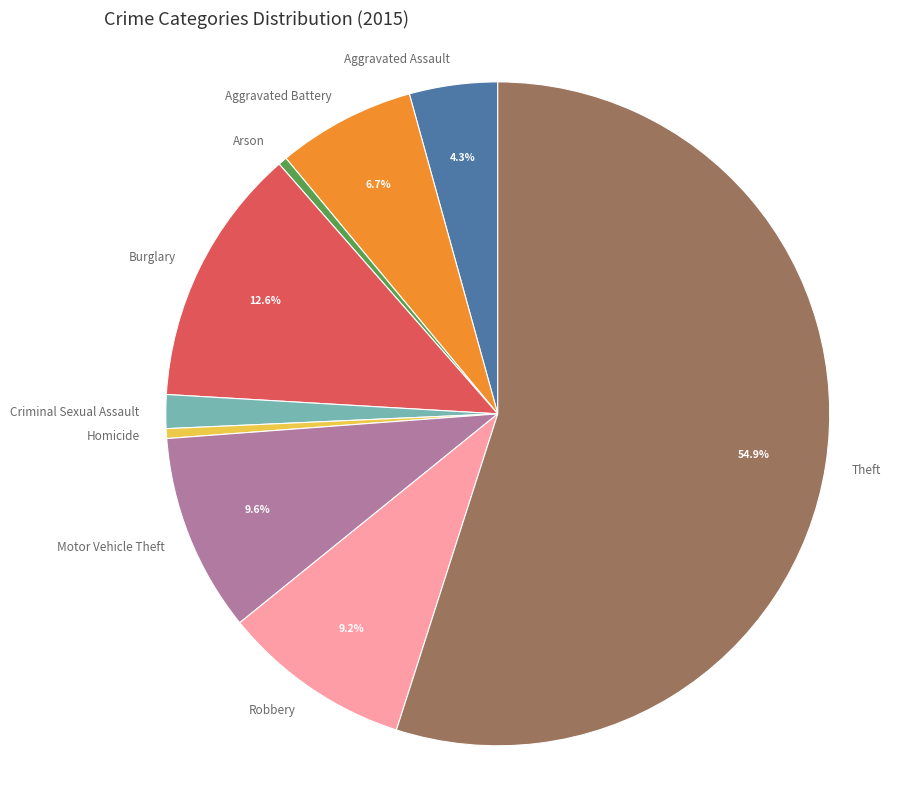

Between Aggravated Battery and Theft, which is larger?

Theft